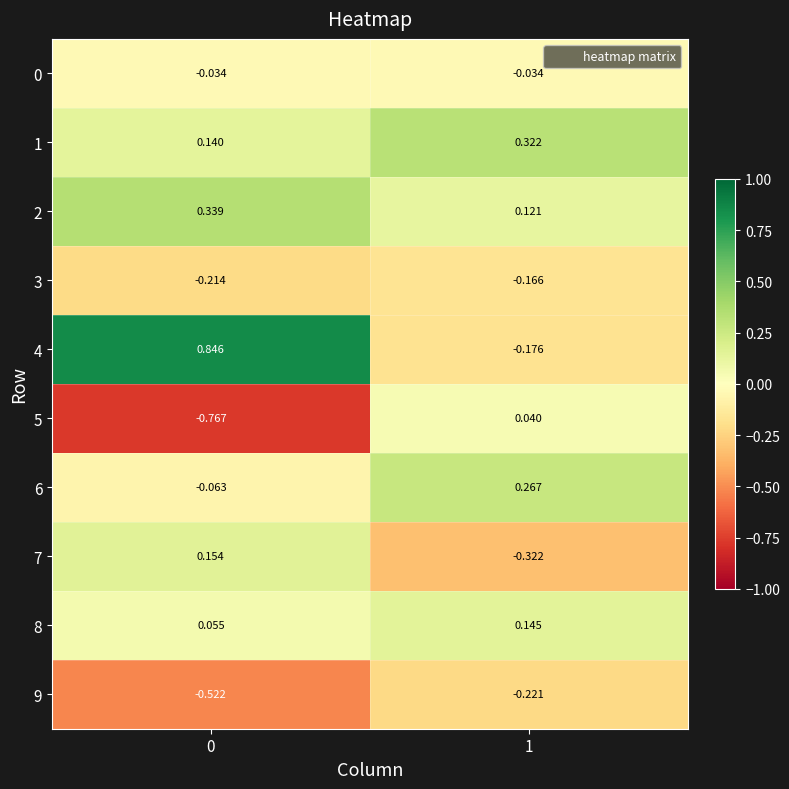

Is the value of 8 at 0 greater than the value of 3 at 1?

Yes